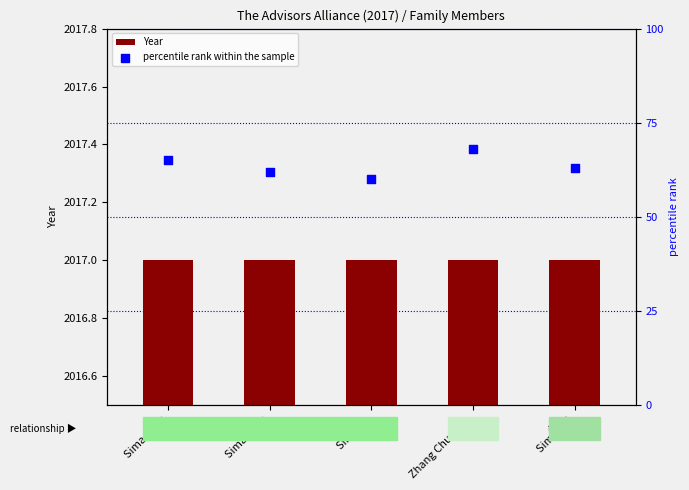

At how many categories does at least one series exceed 8?

5